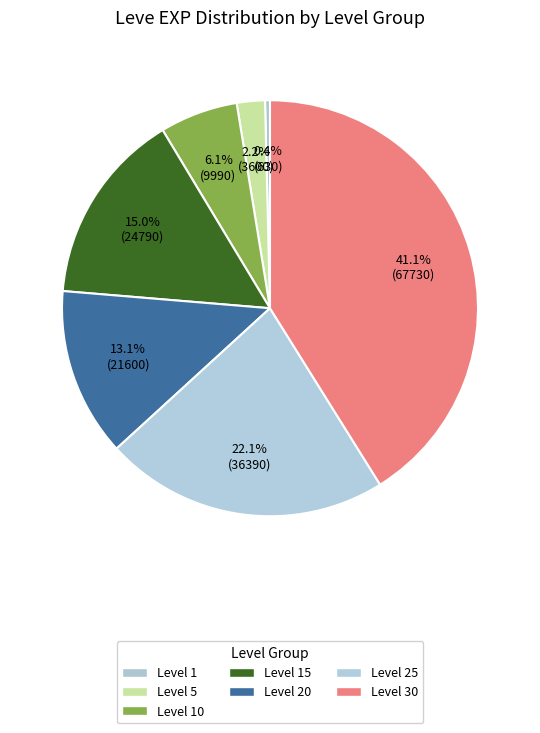

Which slice is the largest?

Level 30